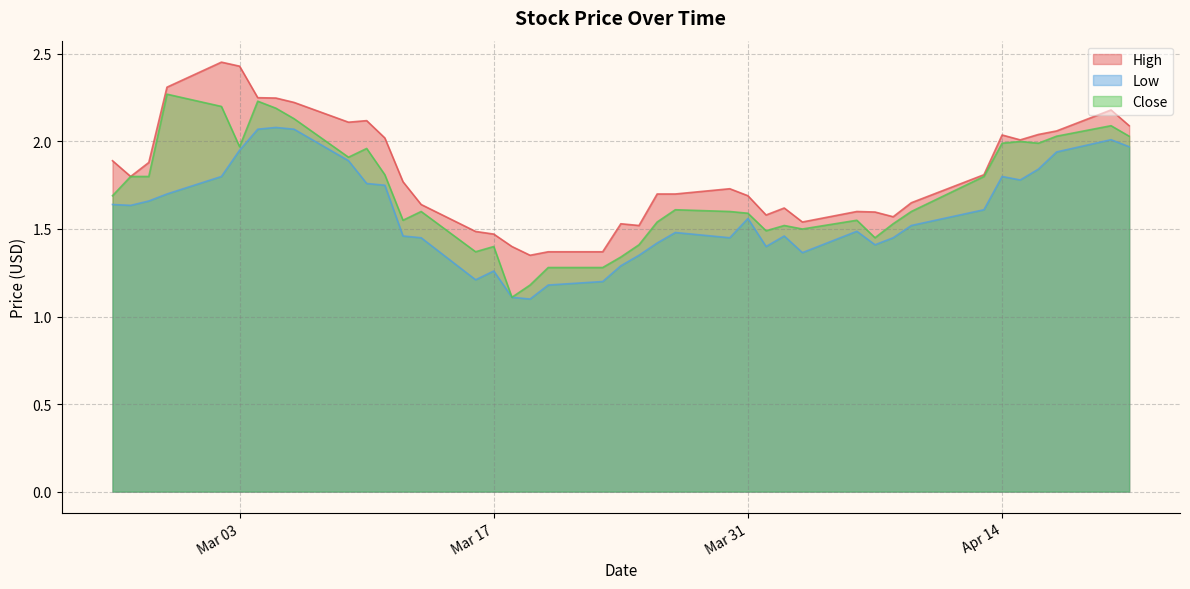

Does the chart display data point markers on the line(s)?

No